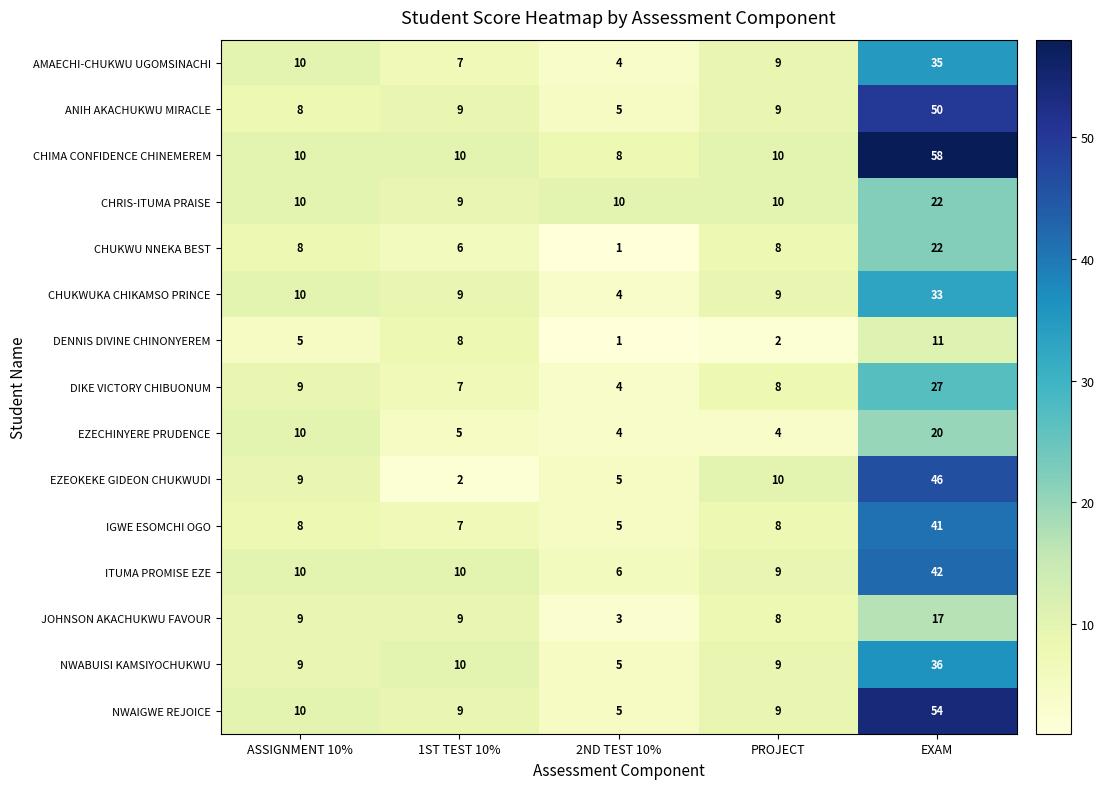

At which category is the sum across all series the highest?

EXAM